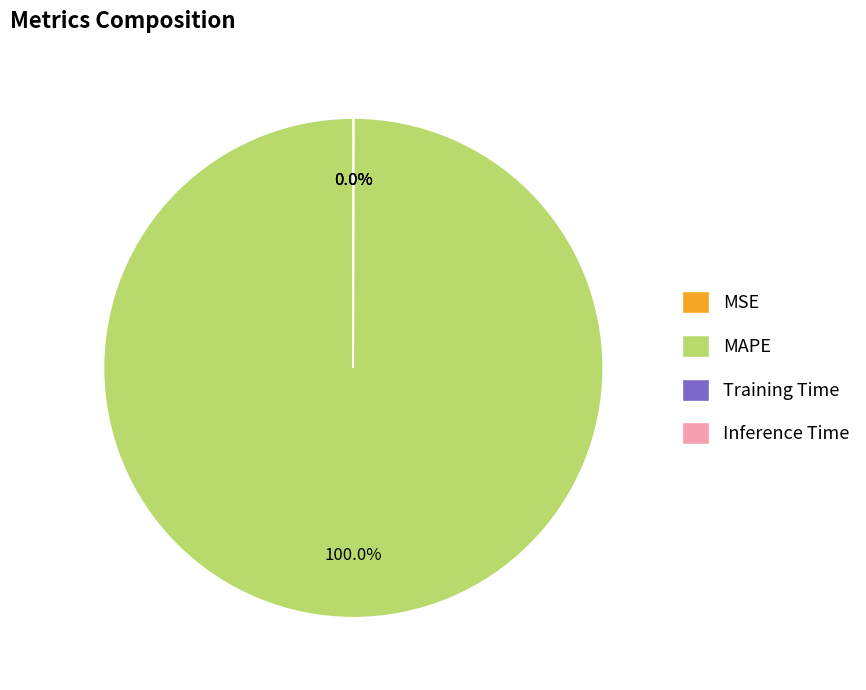

What is the largest slice in the pie chart?

MAPE